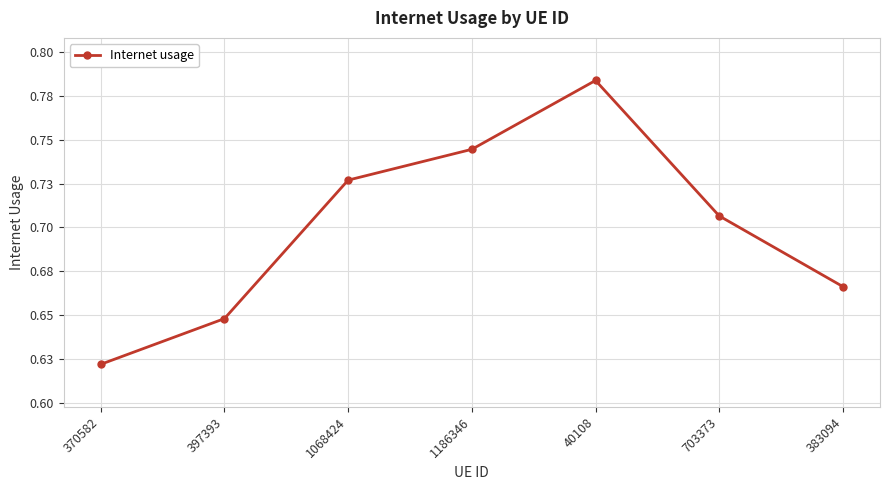

Reading right to left, list all the values displayed in this chart.

383094=0.7	703373=0.7	40108=0.8	1186346=0.7	1068424=0.7	397393=0.6	370582=0.6